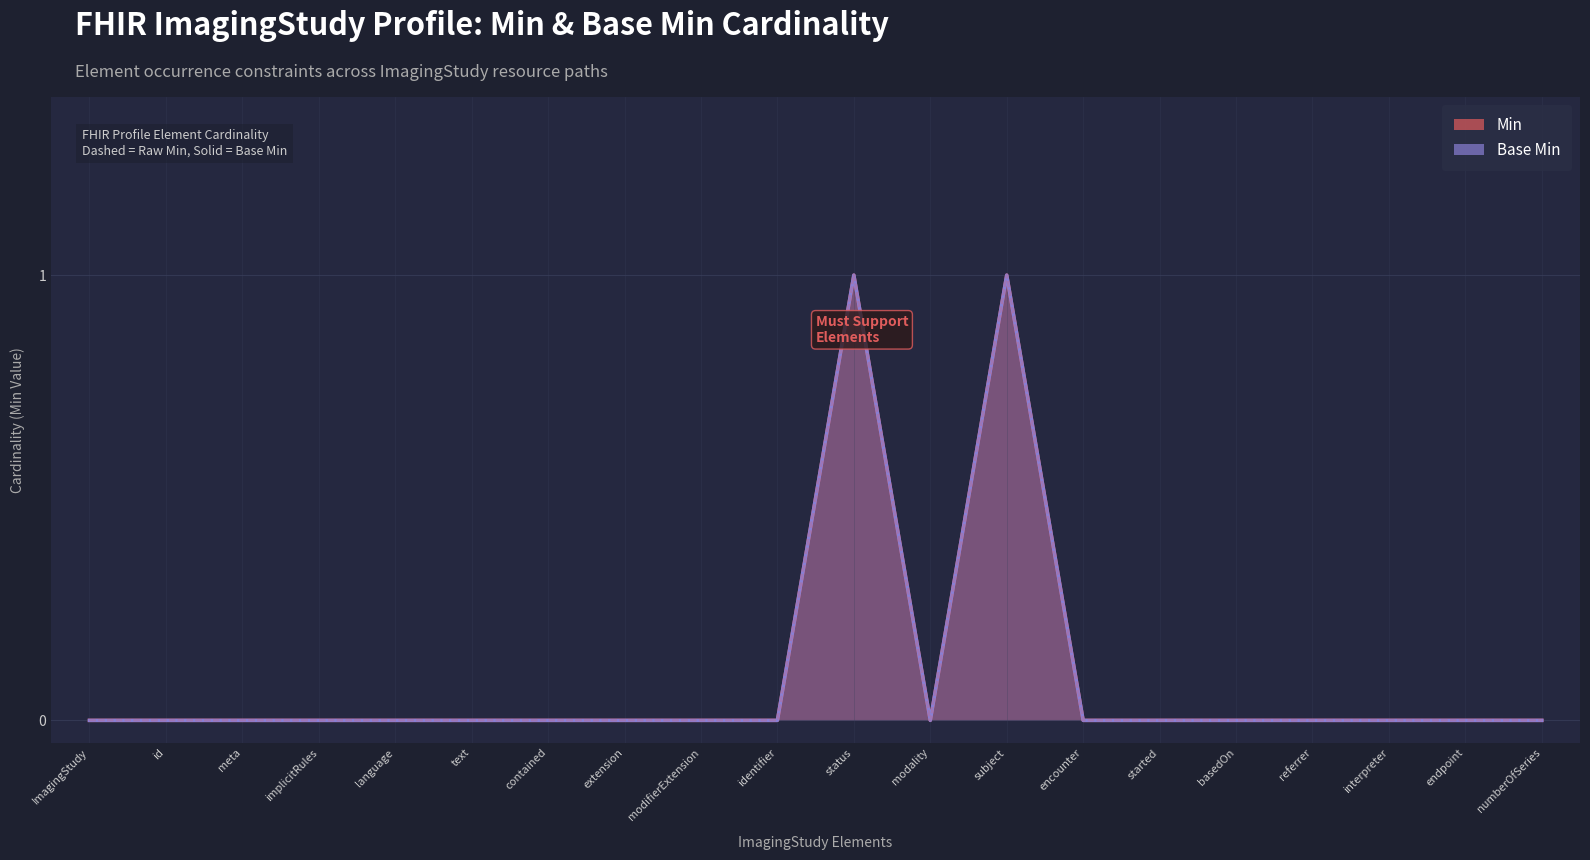

At which category does the chart reach its peak across all series?

status